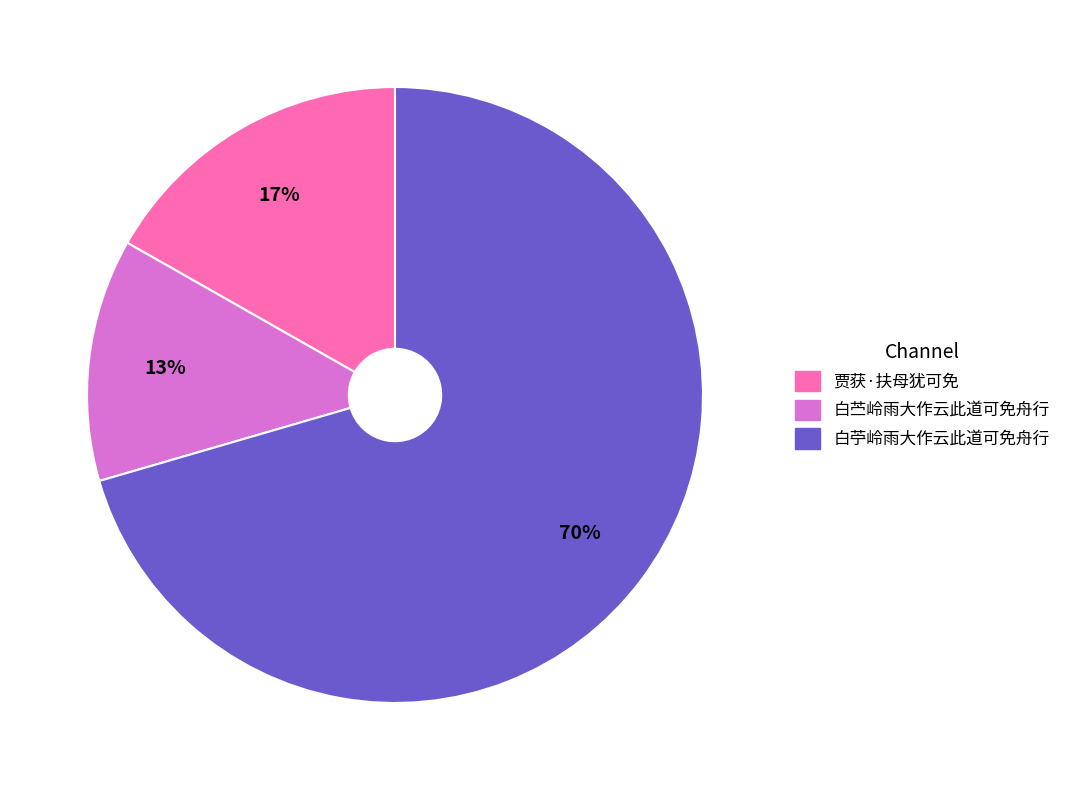

What percentage is the 白苎岭雨大作云此道可免舟行 slice, to the nearest percent?

13%